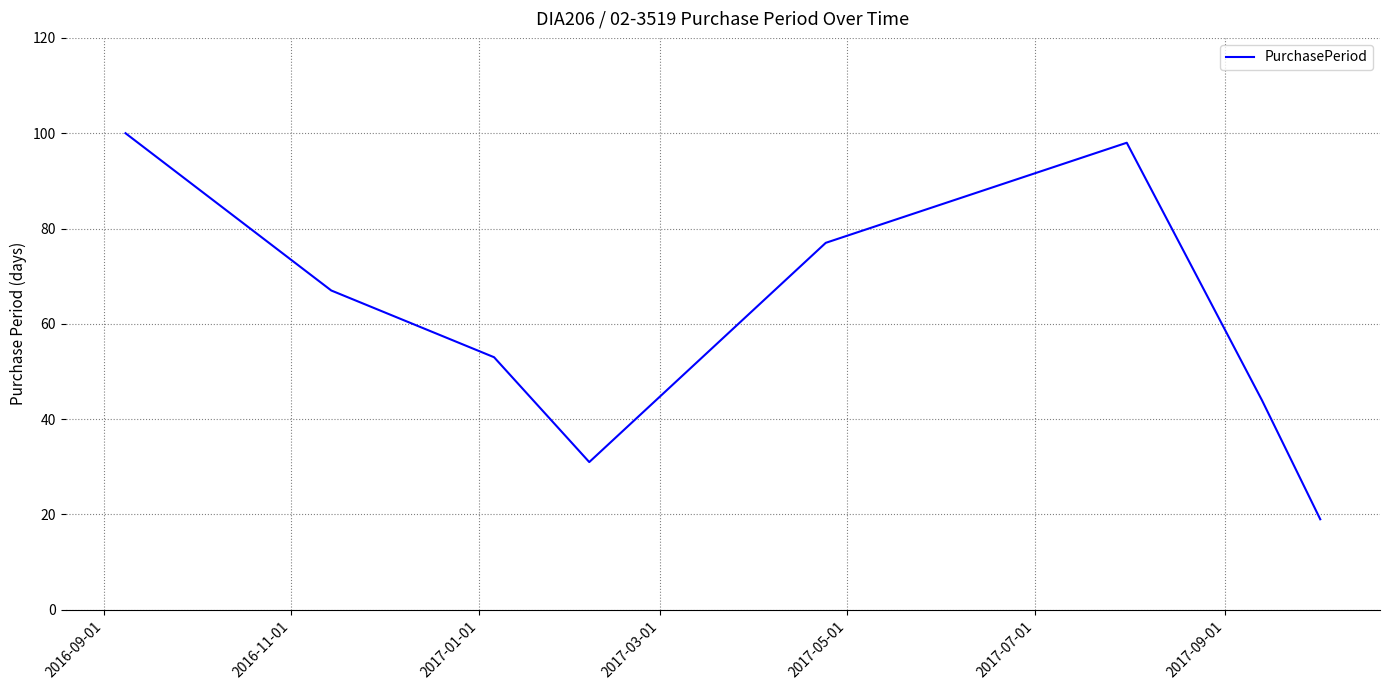

What is the average value?

61